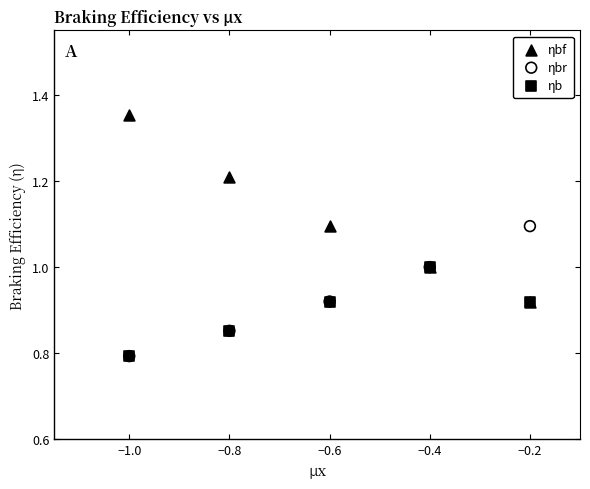

What are all the series names shown in the legend?

ηbf, ηbr, ηb